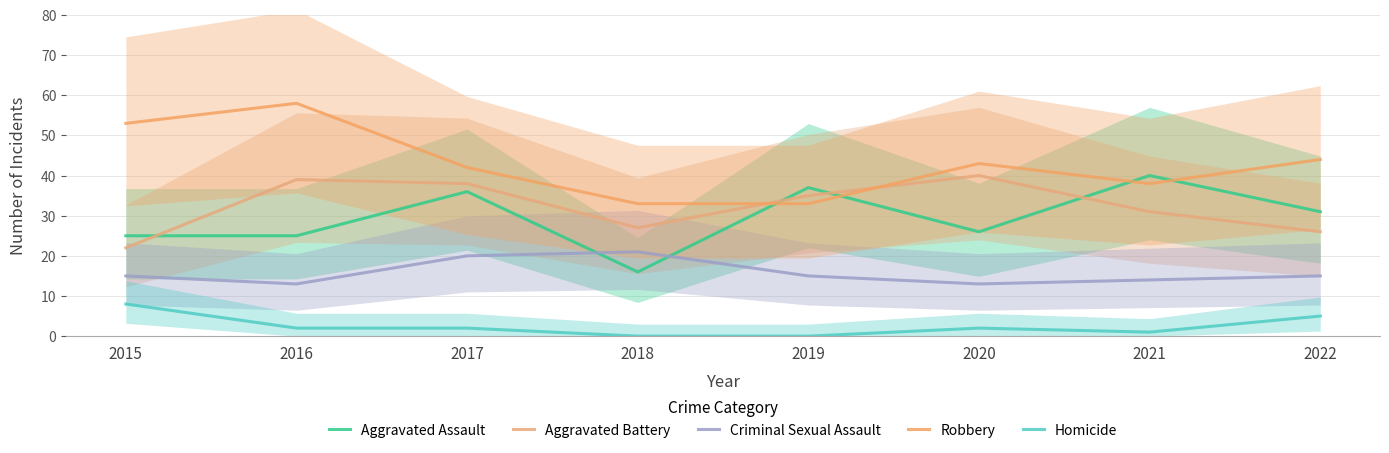

Reading left to right, extract all data points from this chart.

Aggravated Assault: 2015=25	2016=25	2017=36	2018=16	2019=37	2020=26	2021=40	2022=31
Aggravated Battery: 2015=22	2016=39	2017=38	2018=27	2019=35	2020=40	2021=31	2022=26
Criminal Sexual Assault: 2015=15	2016=13	2017=20	2018=21	2019=15	2020=13	2021=14	2022=15
Robbery: 2015=53	2016=58	2017=42	2018=33	2019=33	2020=43	2021=38	2022=44
Homicide: 2015=8	2016=2	2017=2	2018=0	2019=0	2020=2	2021=1	2022=5